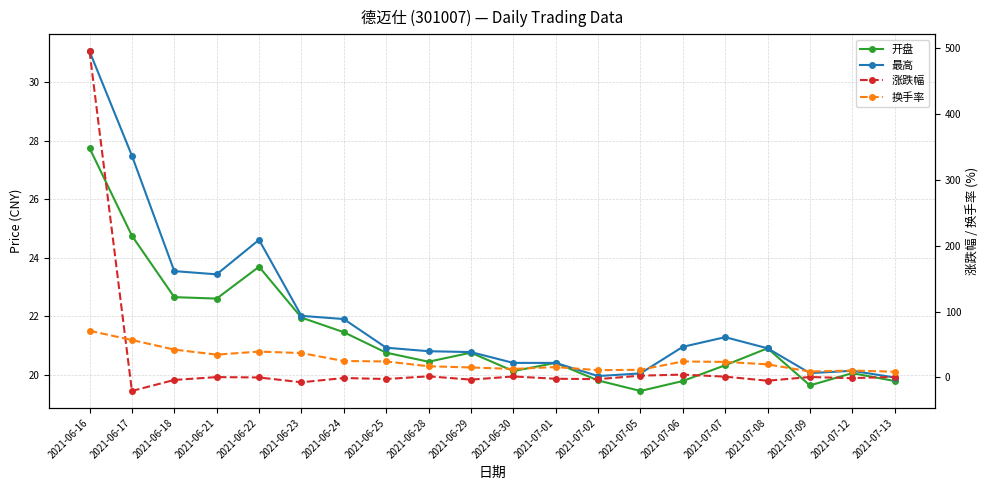

At which category is the sum across all series the highest?

2021-06-16